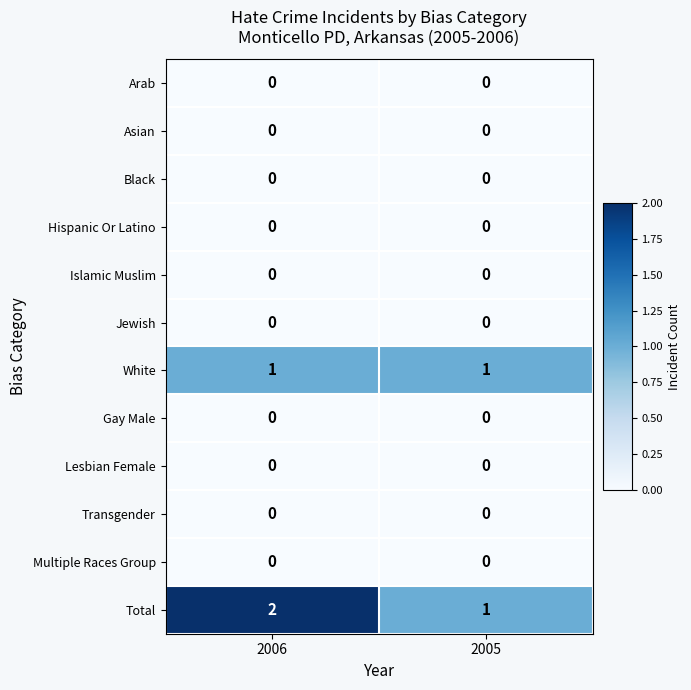

Reading left to right, transcribe all the data shown in this chart.

Arab: 0	0
Asian: 0	0
Black: 0	0
Hispanic Or Latino: 0	0
Islamic Muslim: 0	0
Jewish: 0	0
White: 1	1
Gay Male: 0	0
Lesbian Female: 0	0
Transgender: 0	0
Multiple Races Group: 0	0
Total: 2	1